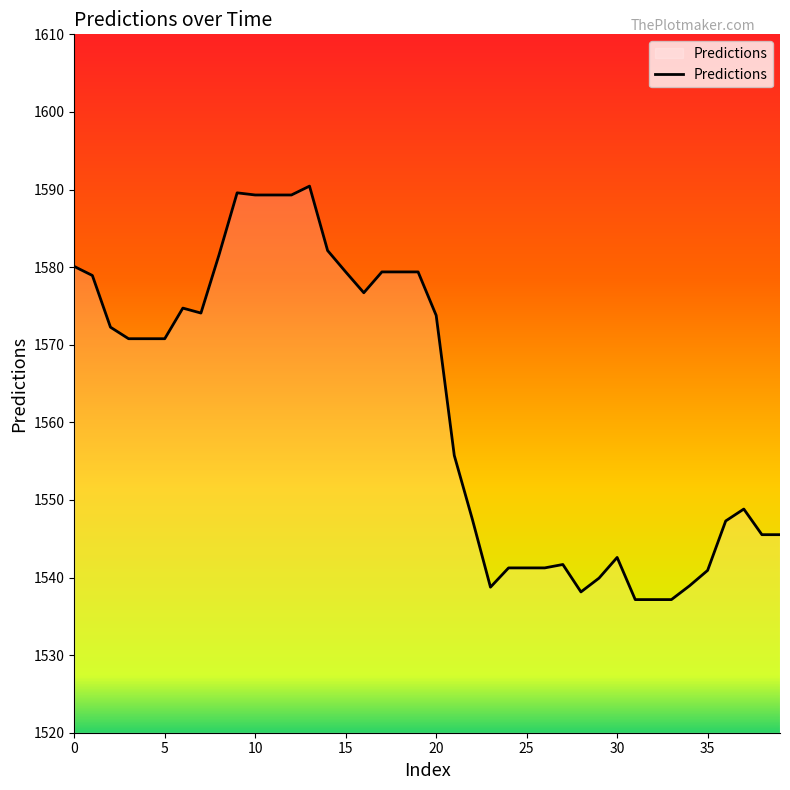

How many lines are shown in the chart?

1